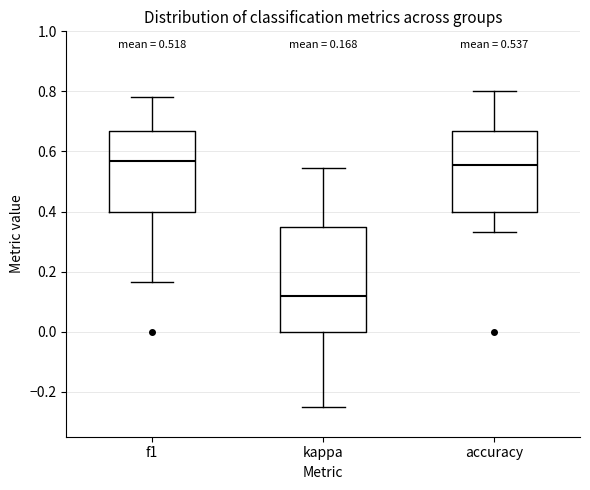

Comparing the boxes themselves (not the whiskers), which one is the tallest?

kappa